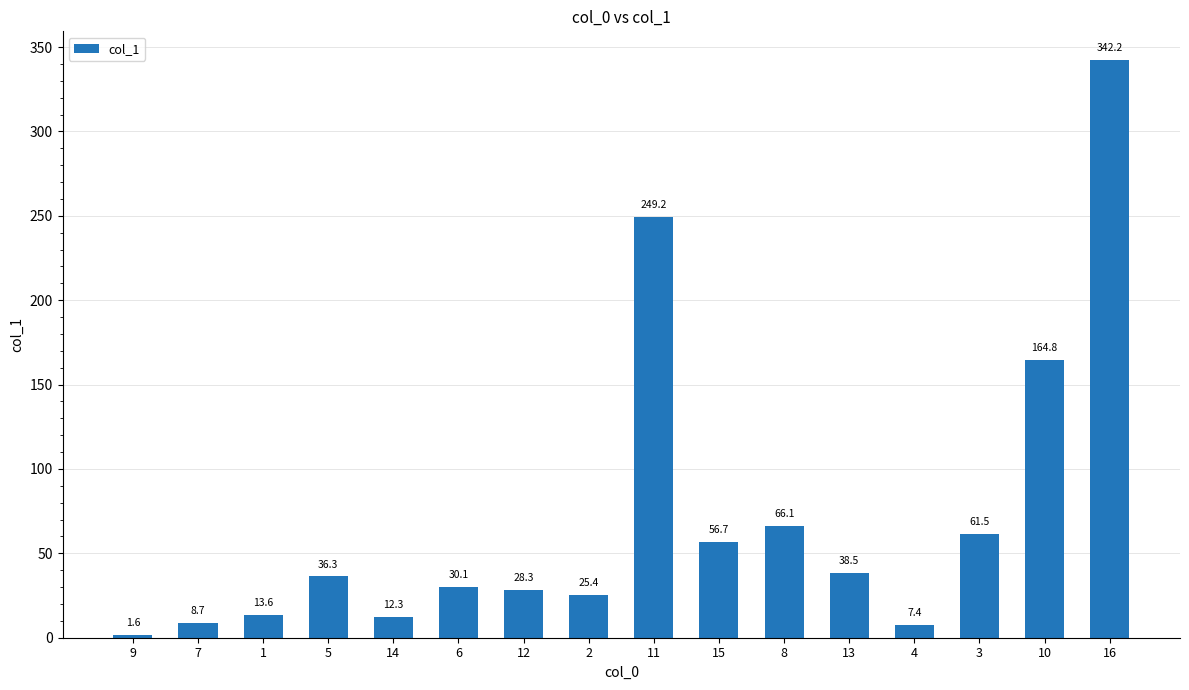

What is the change in value from 13 to 16?

+303.7